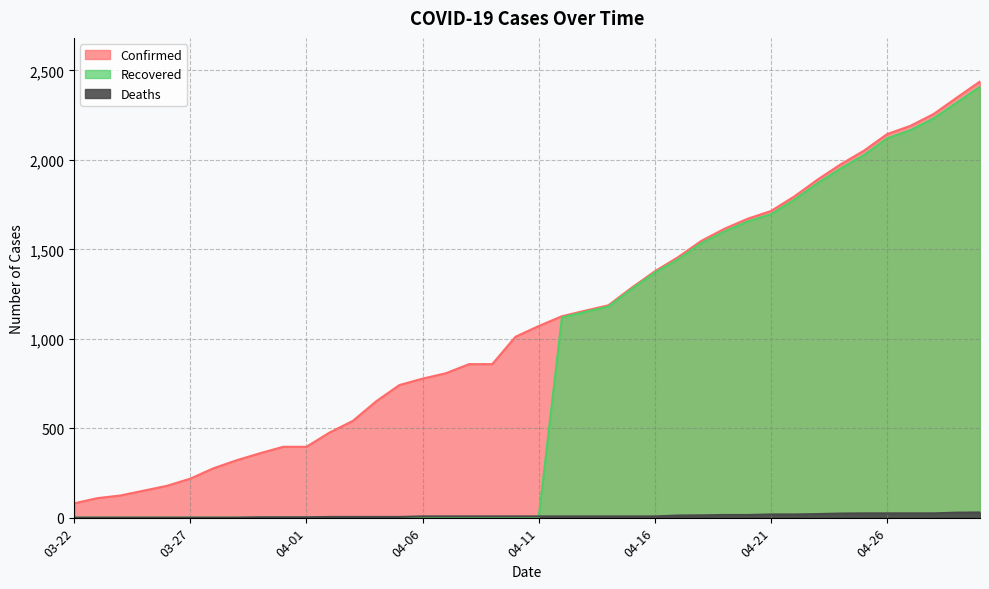

What value does the Deaths series have at 03-30?

2